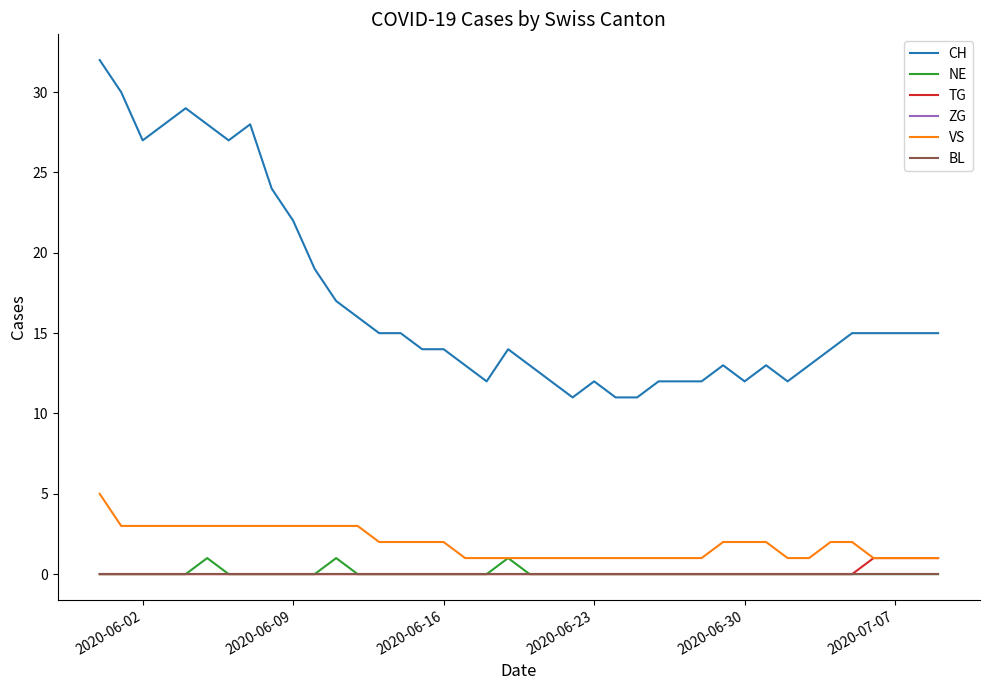

Does the chart have visible grid lines?

No